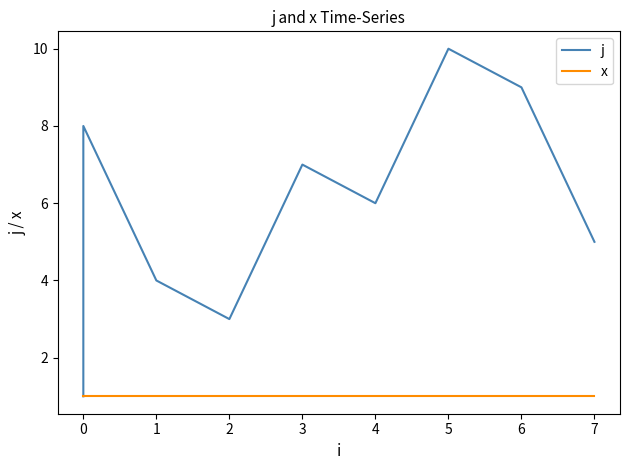

How many series are shown in this chart?

2